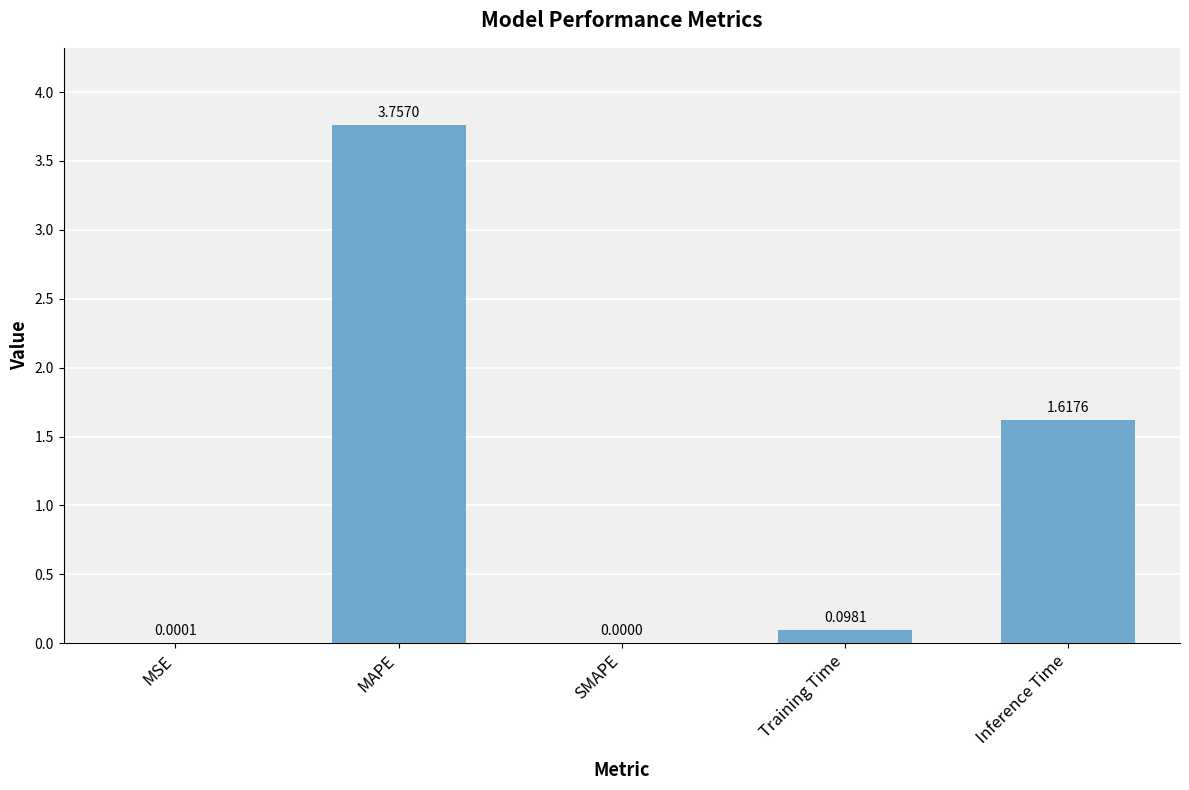

What is the sum of all values?

5.5